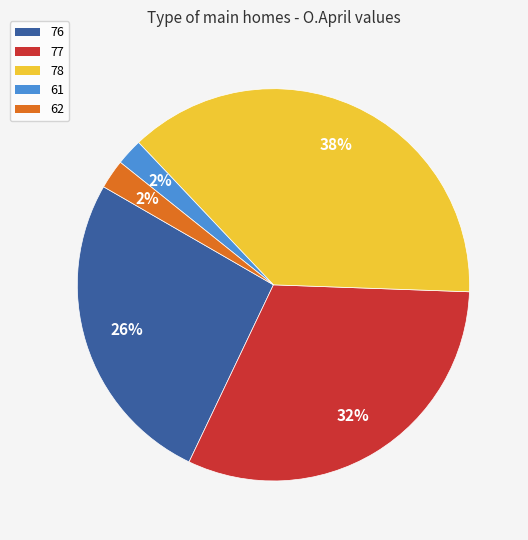

Count the number of slices in the pie.

5